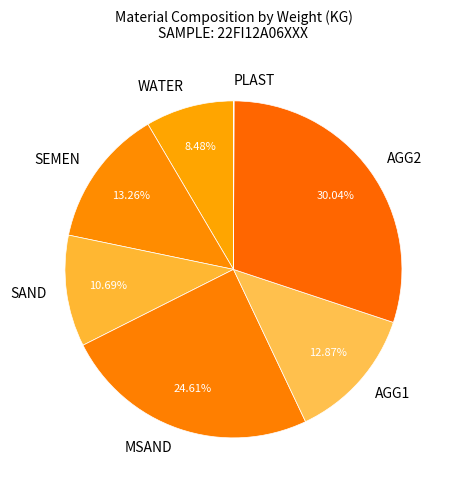

Is there any slice that represents more than half of the pie?

No